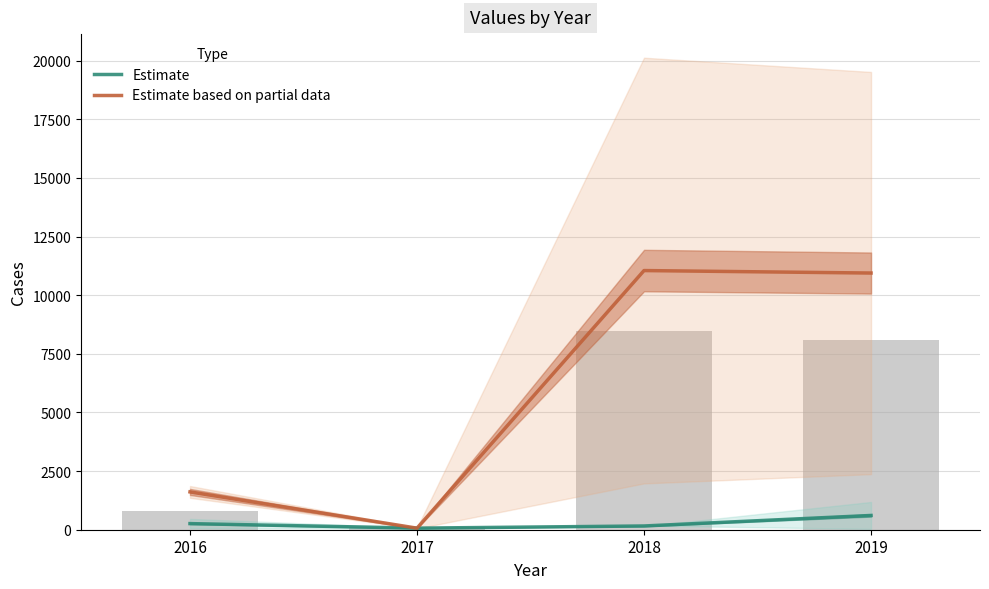

At how many categories does at least one series exceed 7462?

2